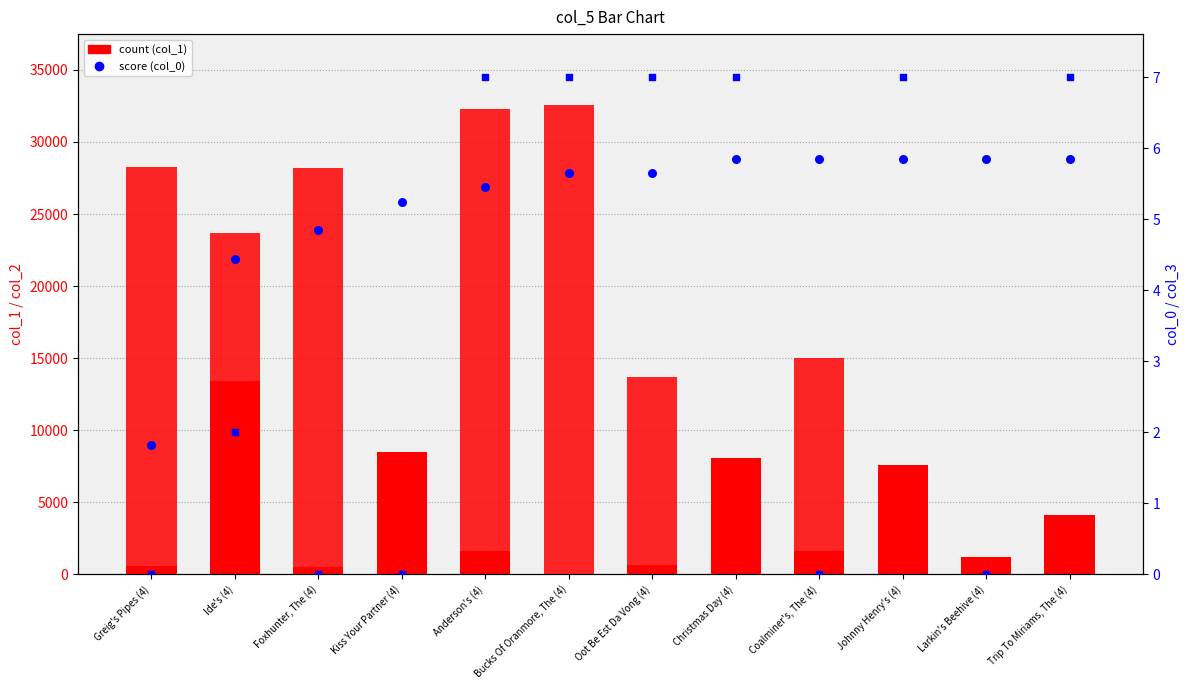

Is the value of col_2 (max) at Anderson's (4) greater than the value of col_3 (flag) at Larkin's Beehive (4)?

Yes